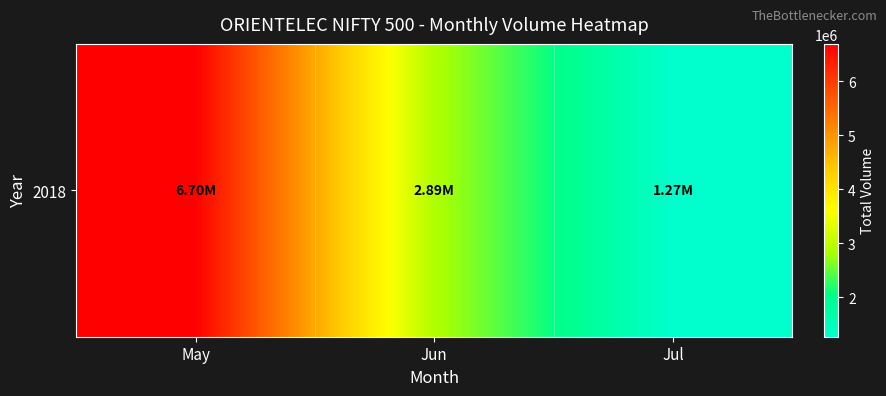

Reading left to right, extract all data points from this chart.

6696685	2886230	1272130